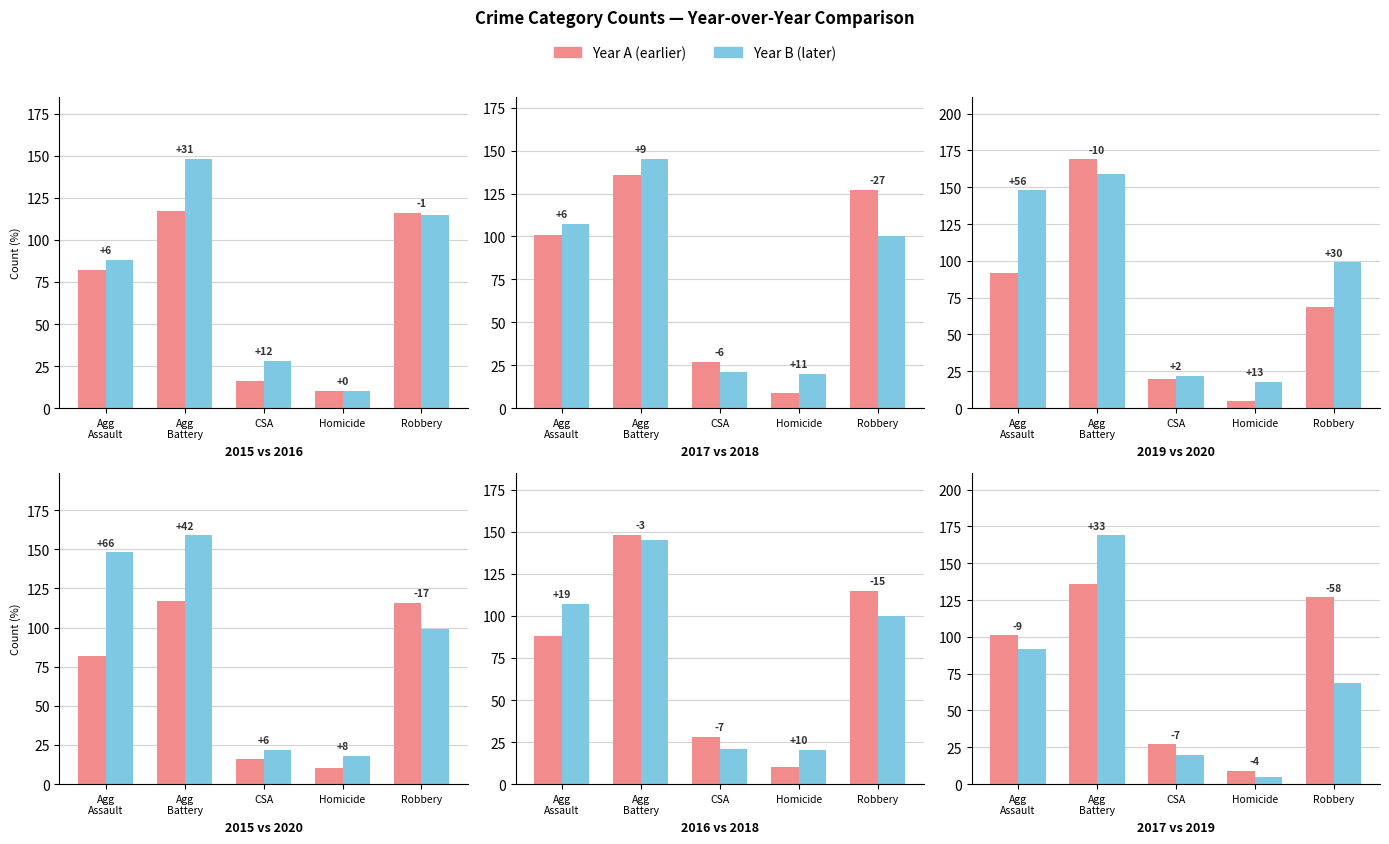

List the labels in order of 2016 value, smallest first.

Homicide, CSA, Agg Assault, Robbery, Agg Battery